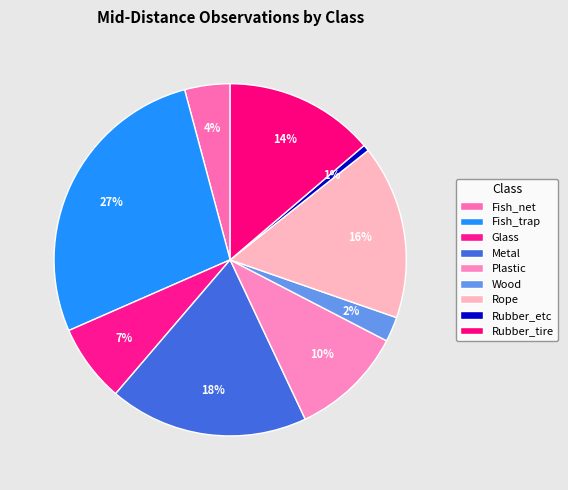

How many segments does this pie chart have?

9